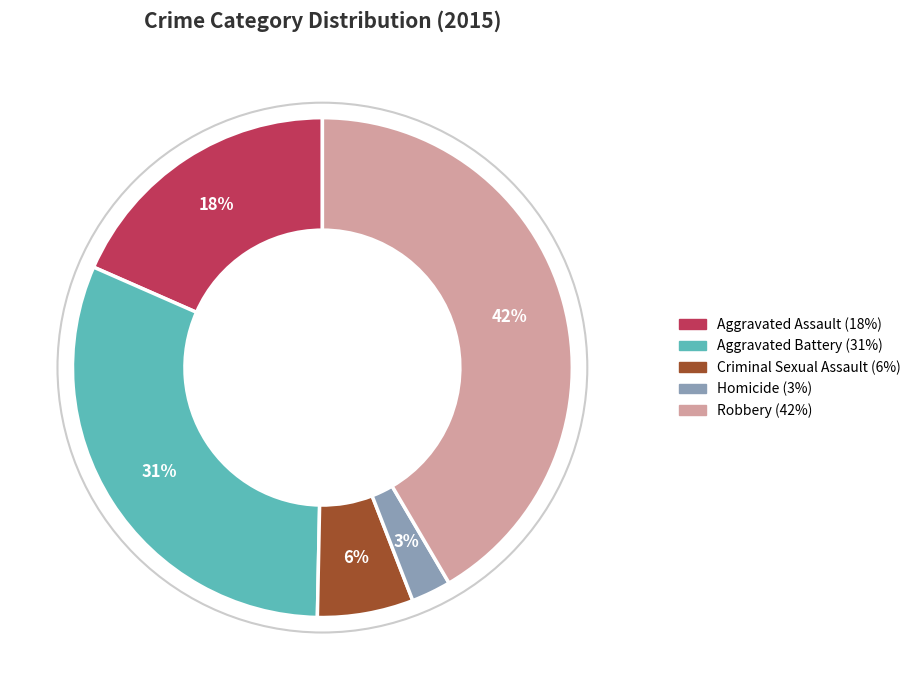

Which category has the smallest portion of the pie?

Homicide